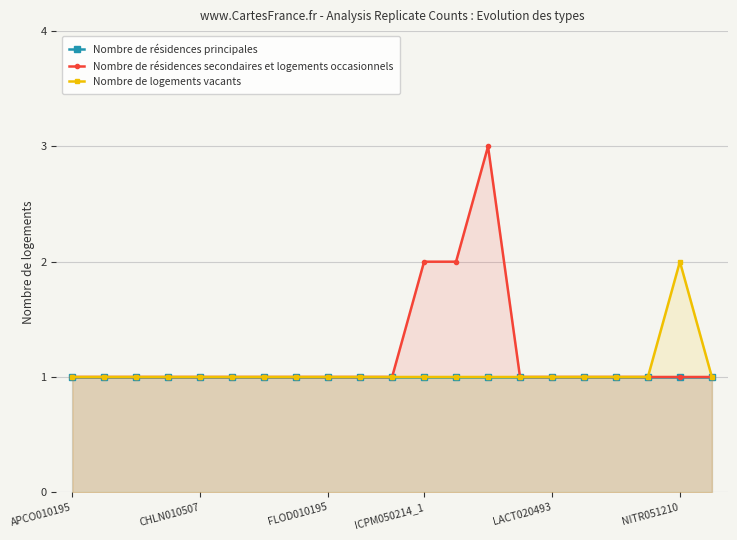

List the series in order of their peak value, highest first.

Nombre de résidences secondaires et logements occasionnels, Nombre de logements vacants, Nombre de résidences principales